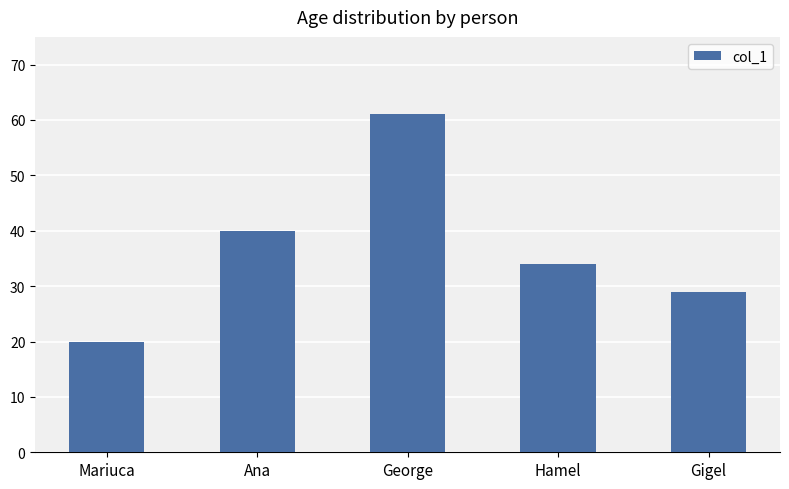

Which has a higher value, Gigel or Ana?

Ana